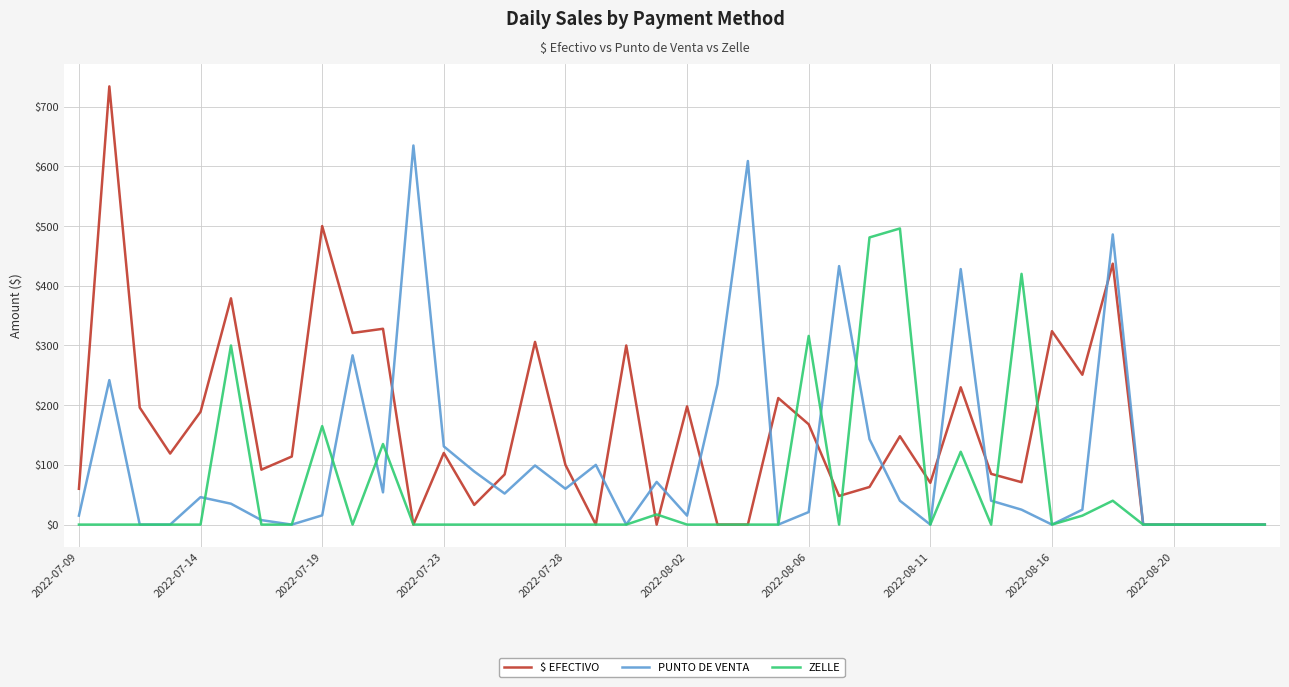

List the series in order of their peak value, highest first.

$ EFECTIVO, PUNTO DE VENTA, ZELLE